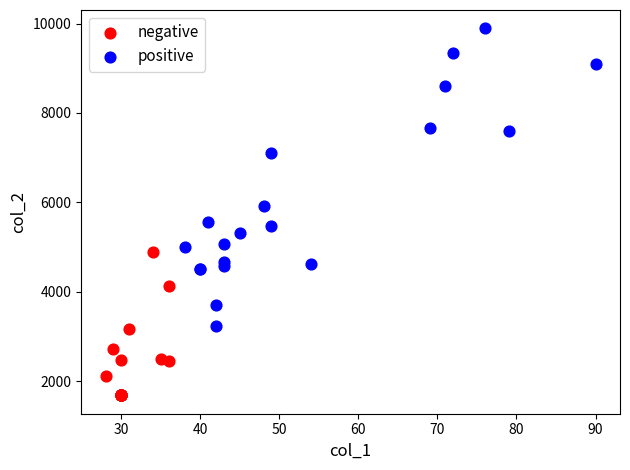

Which series reaches the minimum Y coordinate?

negative